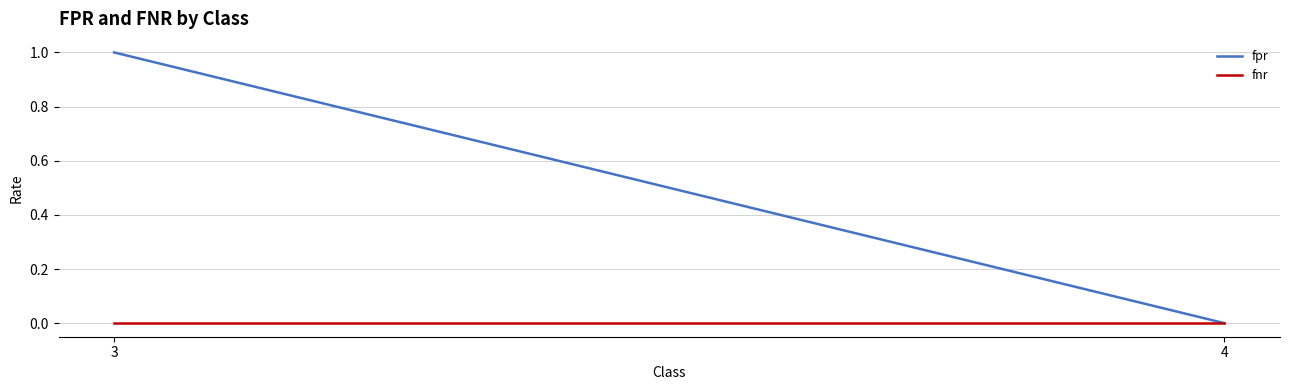

List the labels in order of fnr value, largest first.

3, 4